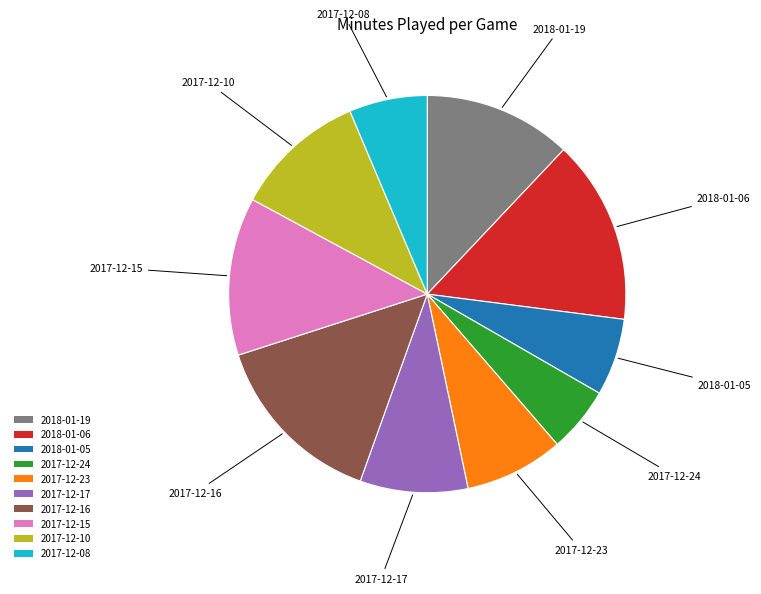

Which category has the smallest portion of the pie?

2017-12-24